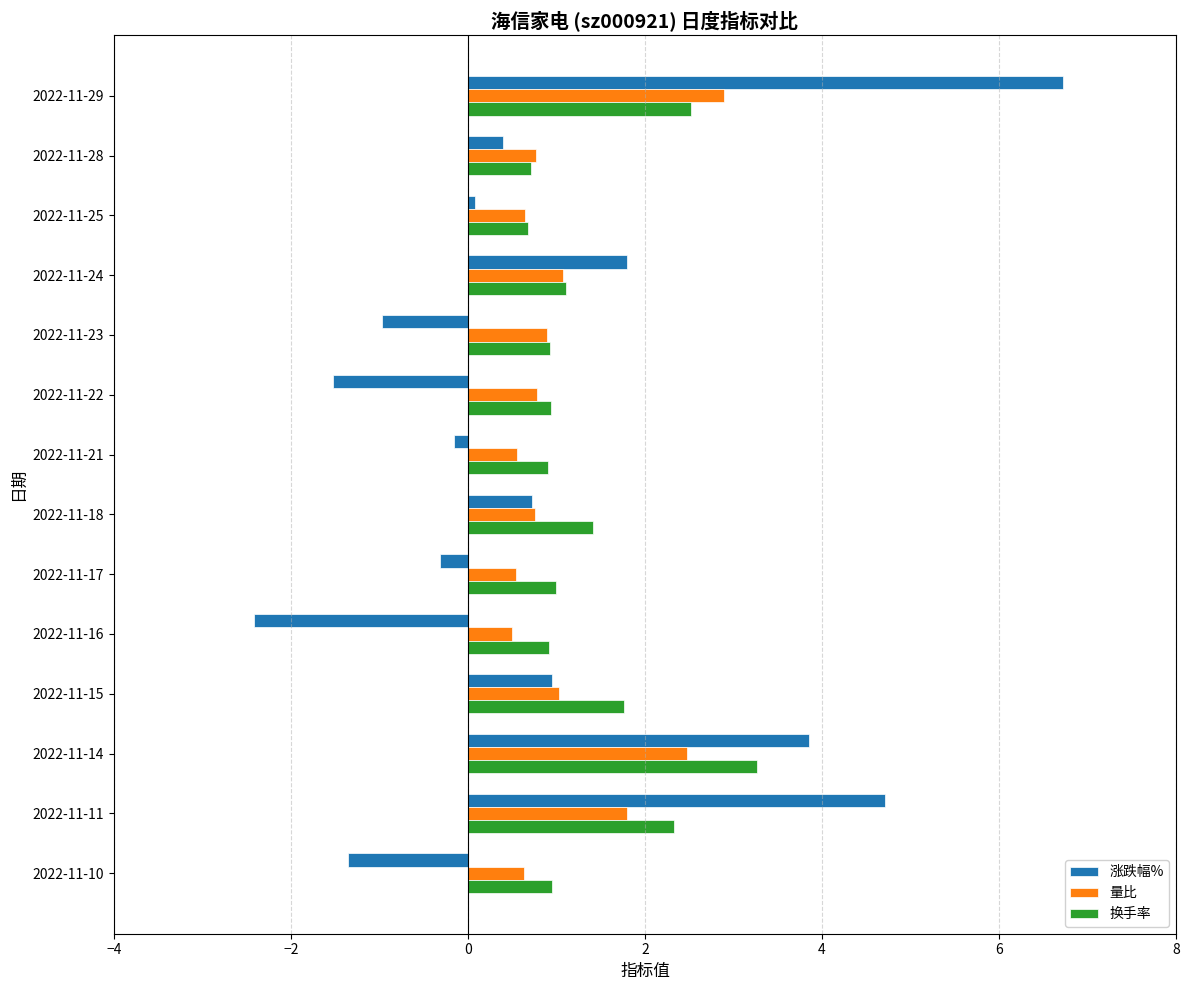

What is the total value across all series at 2022-11-17?

1.2